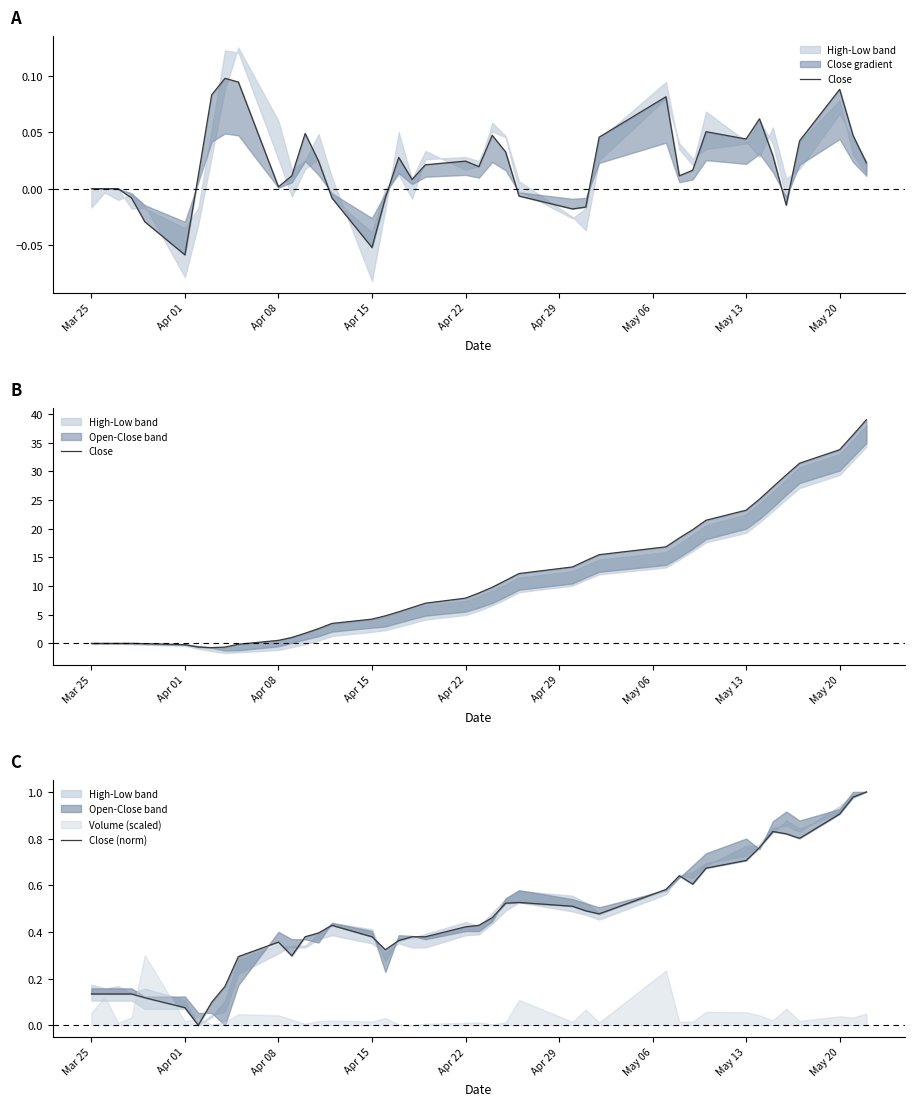

The value of Close at 35 is 46.1. True or false?

False